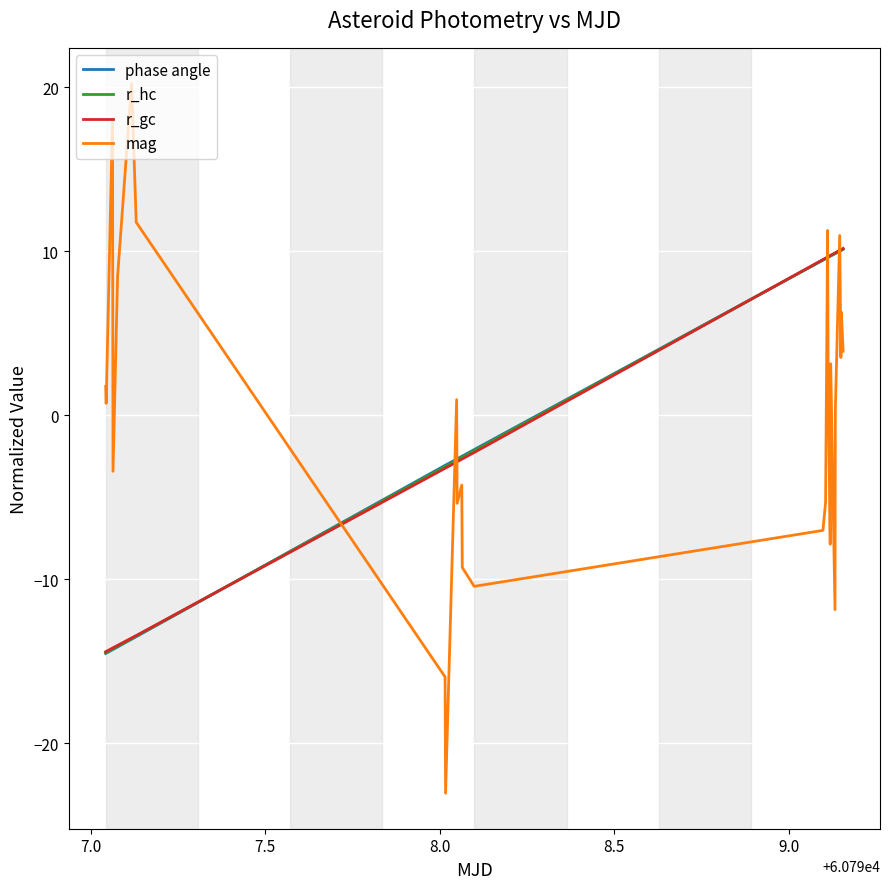

Which series has the widest spread of values?

mag